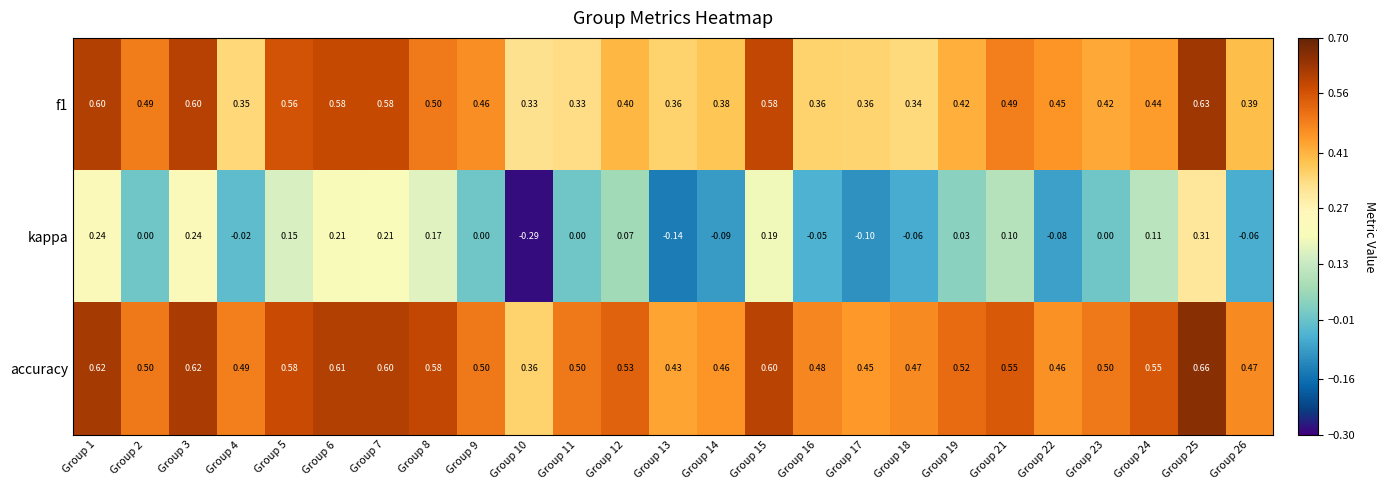

Which series has the widest spread of values?

kappa